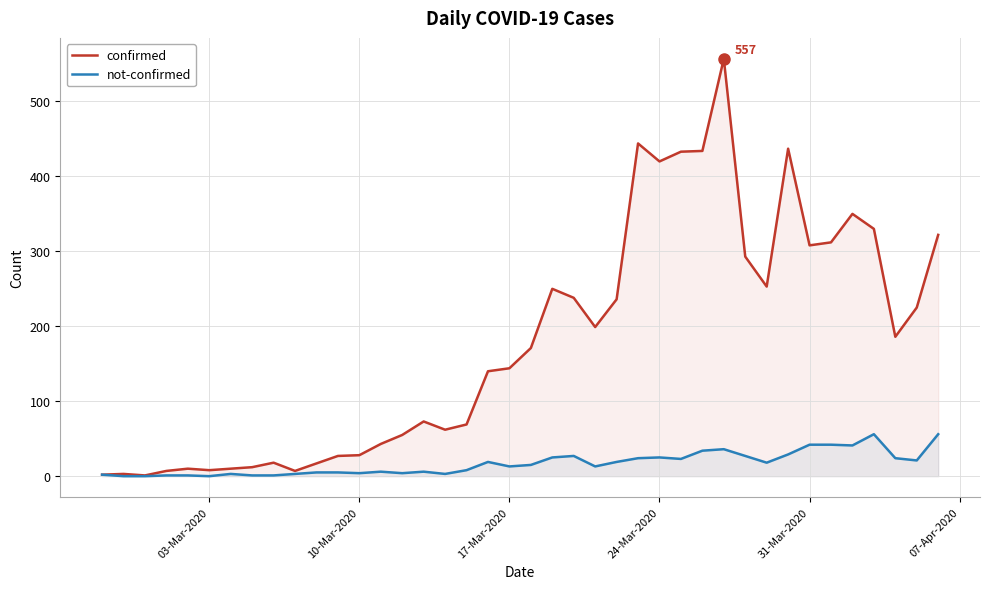

In confirmed, how many points are higher than both neighbors (excluding endpoints)?

9